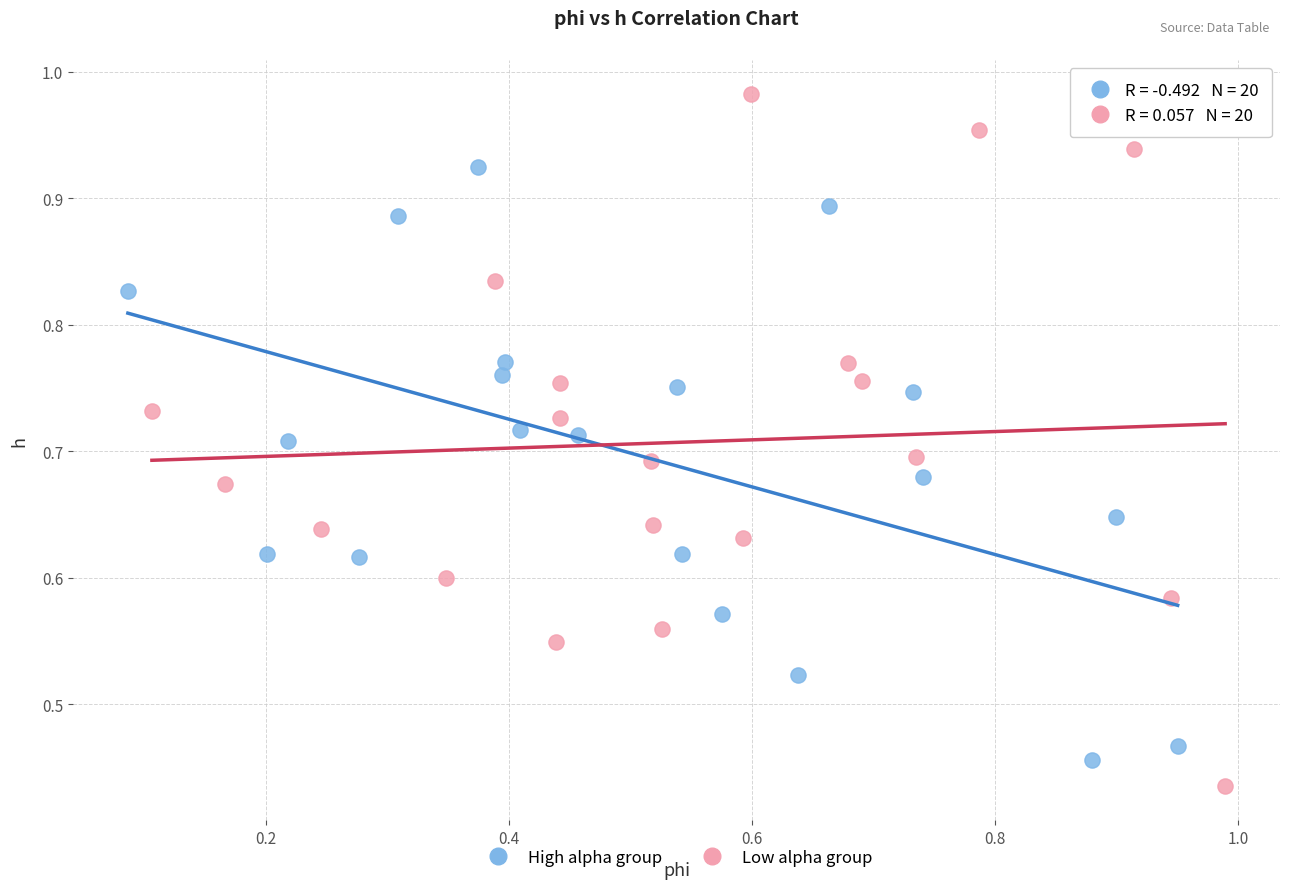

What are all the series names shown in the legend?

High alpha group, Low alpha group